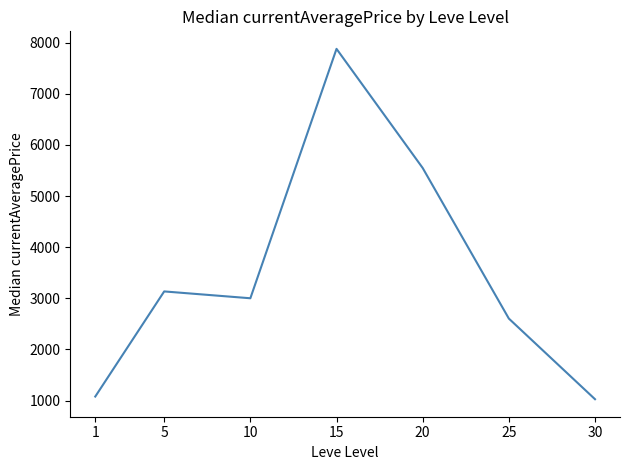

Which has a higher value, 30 or 25?

25